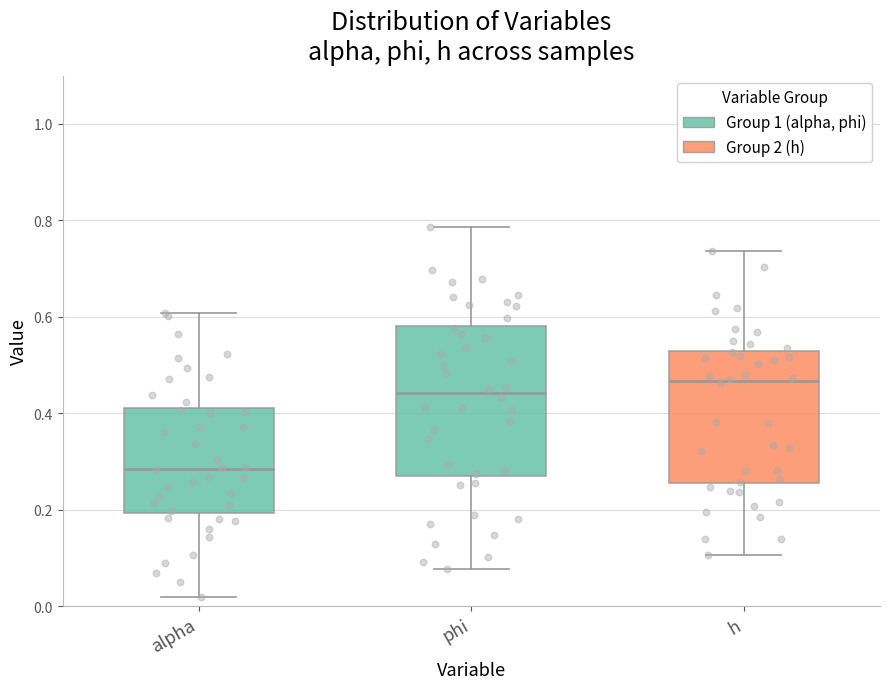

Which box is the tallest, from its lower edge to its upper edge?

phi